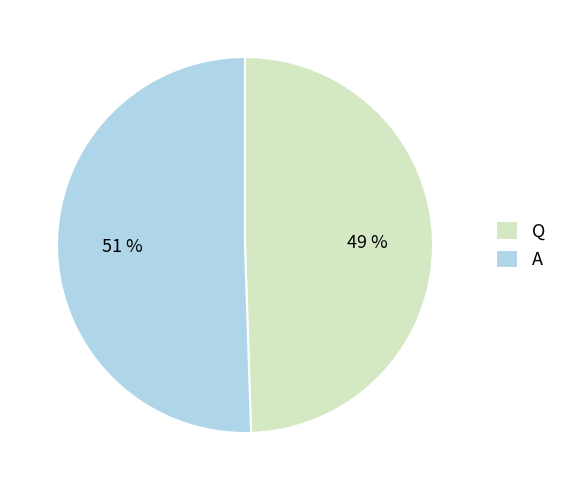

Is the sum of Q and A greater than half?

Yes